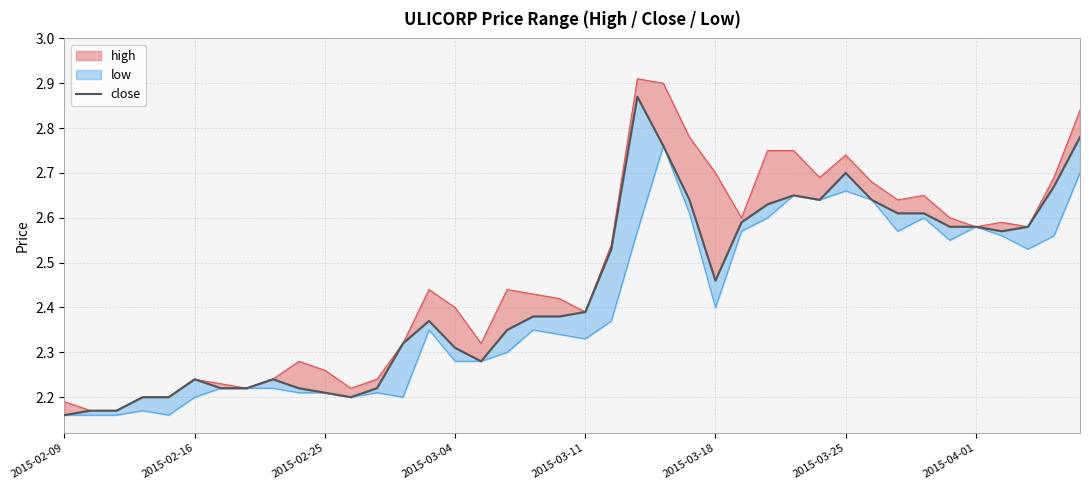

What is the approximate value at 29?

2.6